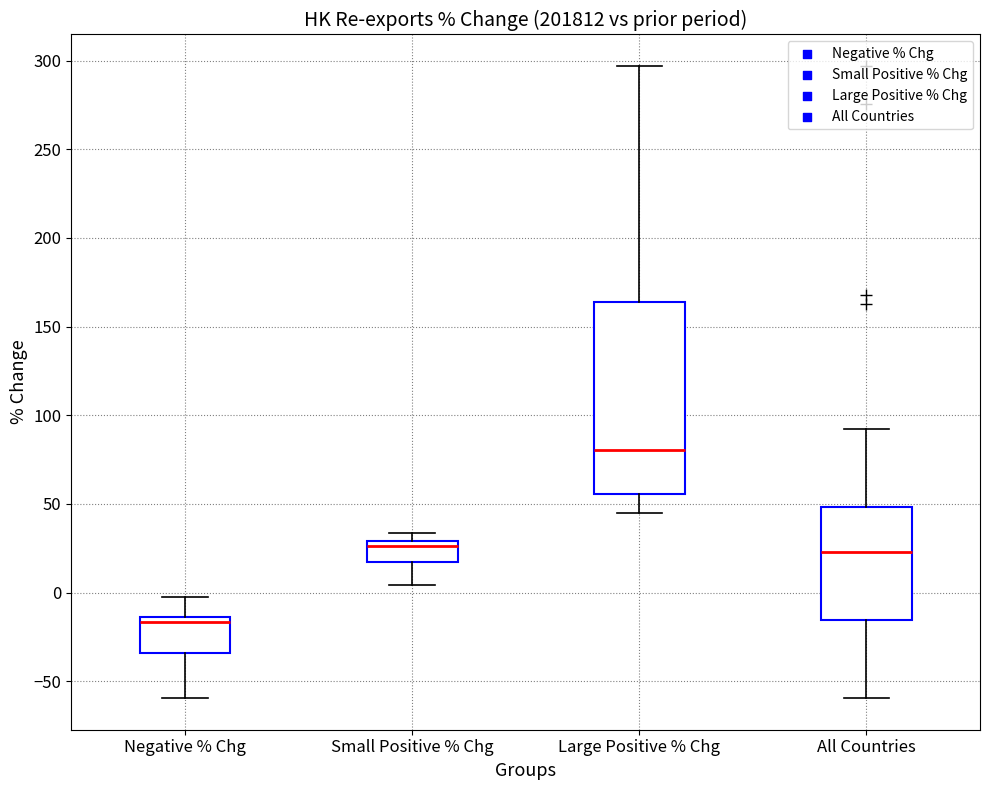

Reading left to right, transcribe this box plot: for each box, give where its median line is, the range the box spans, and where its two whiskers end, as read against the y-axis. The values are not printed on the chart, so give them approximately, as read against the axis.

Negative % Chg: median -15 (just below the box's upper edge), box -35 to -15, whiskers -60 to 0
Small Positive % Chg: median 25, box 15 to 30, whiskers 5 to 35
Large Positive % Chg: median 80, box 55 to 165, whiskers 45 to 295
All Countries: median 25, box -15 to 50, whiskers -60 to 90